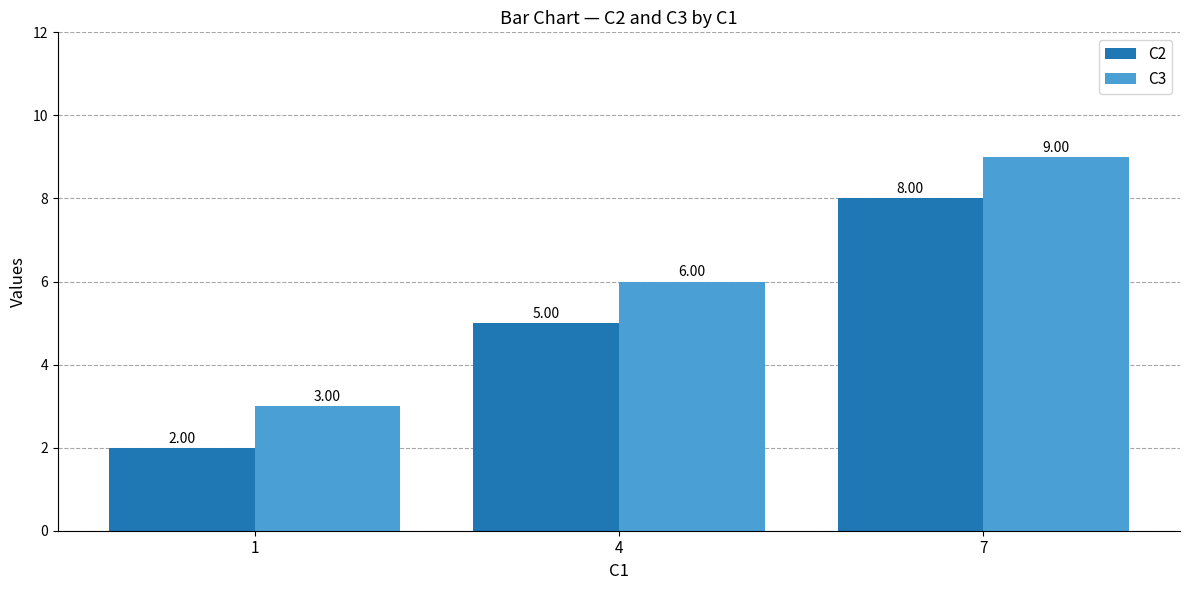

Which series has the largest total across all categories?

C3